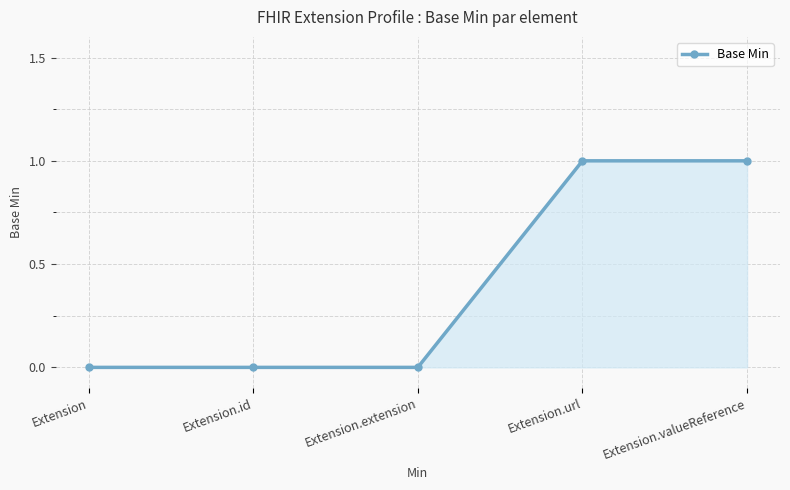

How many series are shown in this chart?

1